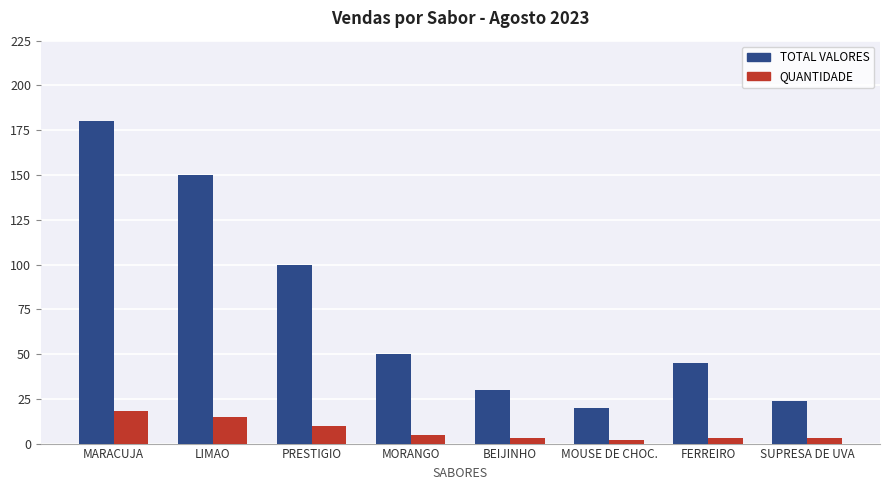

What is the total value across all series at FERREIRO?

48